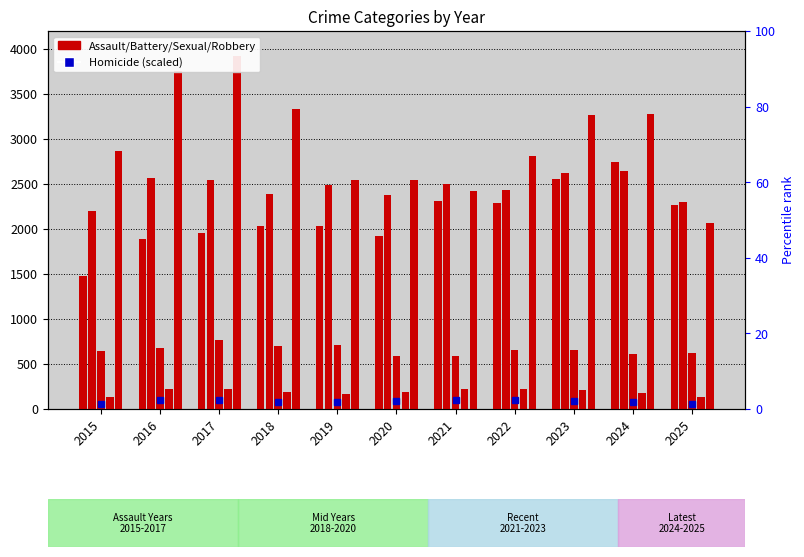

Reading left to right, transcribe all the data shown in this chart.

Aggravated Assault: 1481	1888	1960	2028	2029	1919	2308	2287	2559	2739	2272
Aggravated Battery: 2196	2565	2541	2391	2491	2382	2502	2429	2618	2644	2295
Criminal Sexual Assault: 644	680	764	703	708	588	590	654	657	608	625
Homicide: 137	227	218	185	163	191	220	222	209	179	137
Robbery: 2867	3751	3923	3338	2540	2540	2417	2811	3266	3283	2069